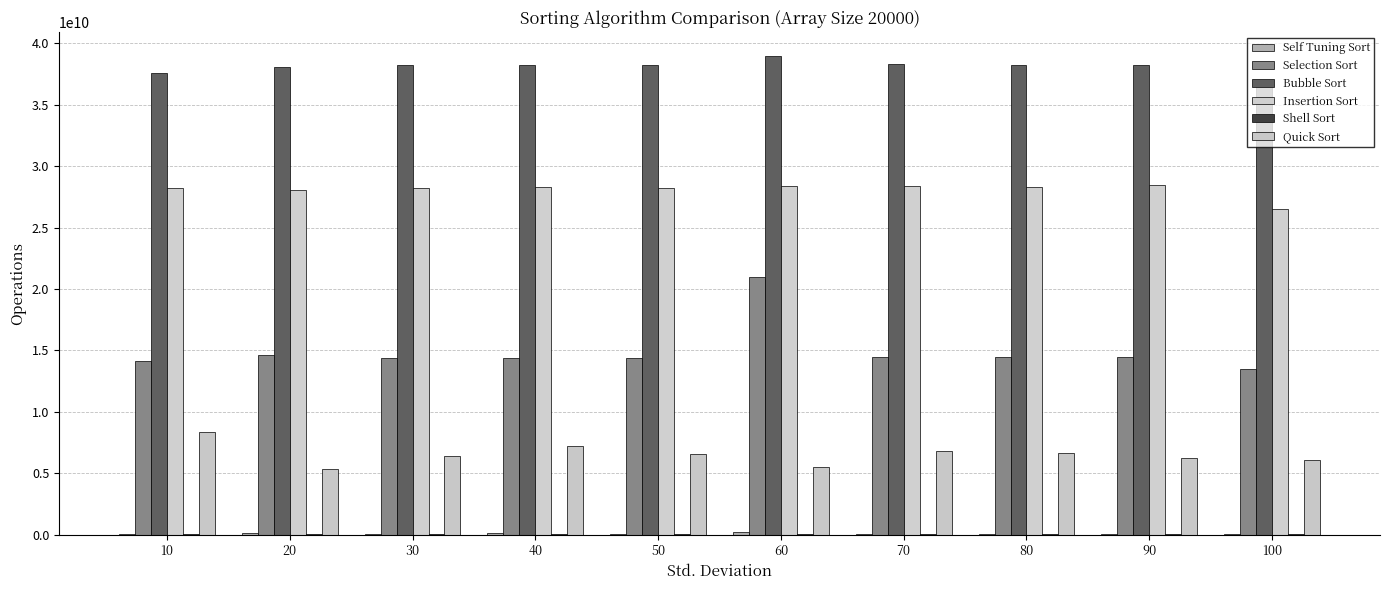

Reading left to right, transcribe all the data shown in this chart.

Self Tuning Sort: 10=85340798.6	20=85915681.2	30=84774862.6	40=86145480.9	50=85208900.2	60=204962902.6	70=85215290.7	80=84849502.7	90=84654978.2	100=79741478.0
Selection Sort: 10=14096108677.4	20=14631887506.3	30=14371036761.2	40=14356322680.6	50=14354134599.2	60=20989599859.3	70=14450639214.1	80=14444463507.7	90=14423342131.6	100=13510948181.2
Bubble Sort: 10=37579860104.6	20=38067685442.2	30=38205017202.3	40=38210155870.6	50=38268432198.2	60=38965058783.2	70=38319144819.2	80=38245533006.1	90=38275556499.3	100=36616388082.5
Insertion Sort: 10=28202887319.1	20=28083400692.1	30=28248917548.1	40=28335260876.5	50=28207567921.8	60=28351955222.0	70=28369118113.3	80=28315926263.2	90=28437548058.9	100=26483141899.1
Shell Sort: 10=46563957.2	20=48706027.6	30=49862694.5	40=50752752.8	50=51248905.4	60=51988916.6	70=52098320.6	80=52661700.5	90=52990168.3	100=49760103.2
Quick Sort: 10=8333578496.2	20=5316419235.4	30=6379490153.5	40=7231498892.1	50=6541905608.5	60=5504048750.0	70=6786284139.3	80=6675808522.4	90=6229119882.1	100=6074515581.1